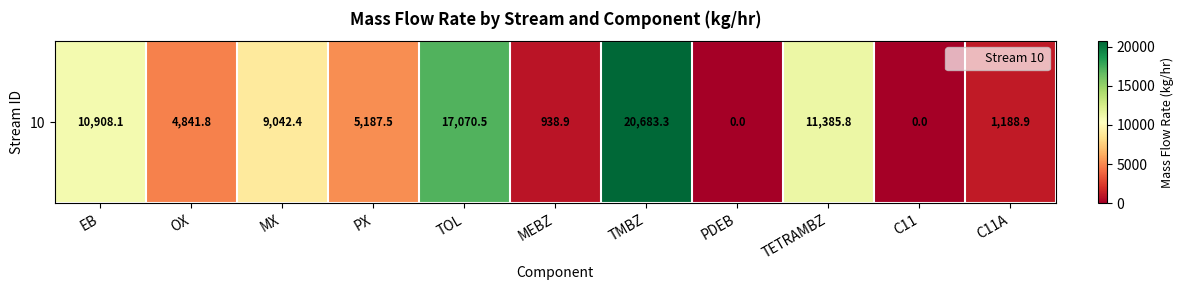

Rank the categories by value from highest to lowest.

TMBZ, TOL, TETRAMBZ, EB, MX, PX, OX, C11A, MEBZ, PDEB, C11